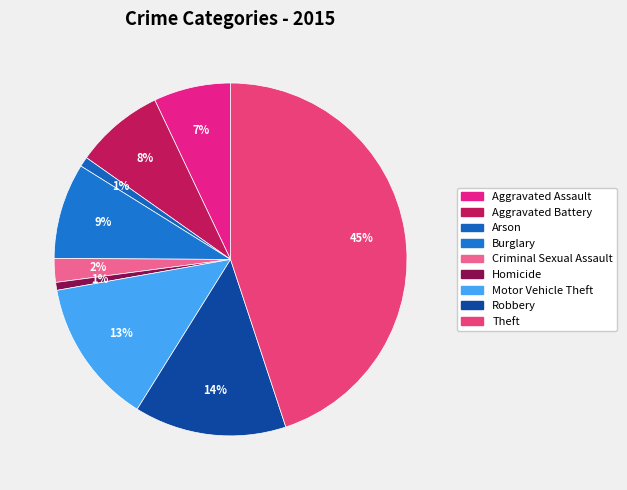

True or false: Aggravated Battery accounts for 1% of the total.

False